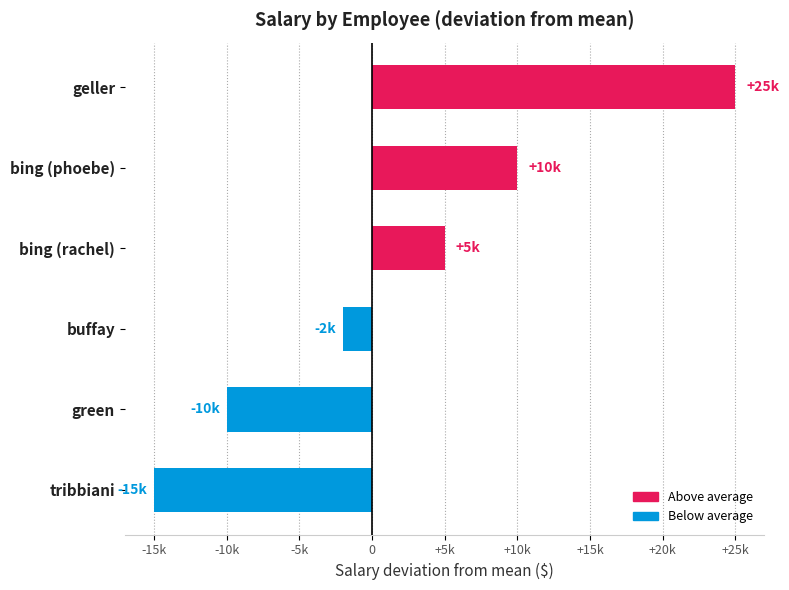

List the labels in order of value, smallest first.

tribbiani, green, buffay, bing (rachel), bing (phoebe), geller